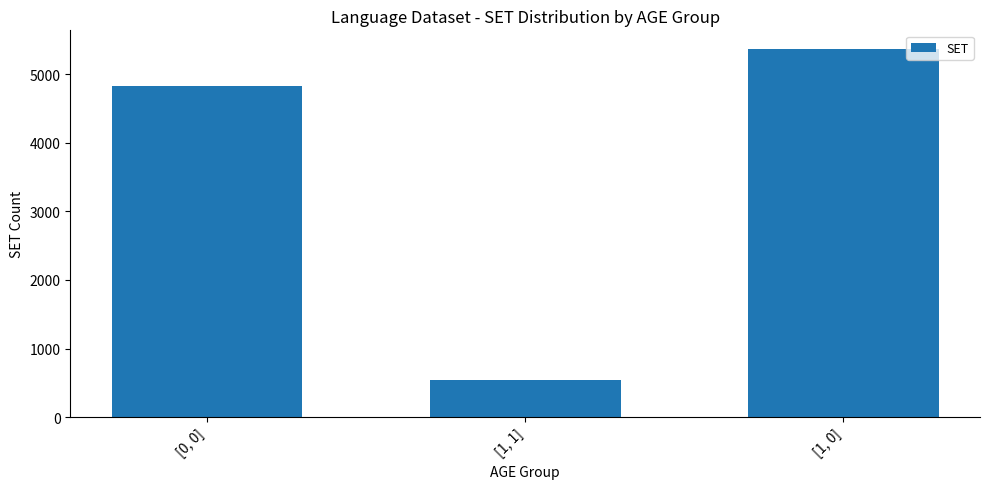

What is the smallest value displayed?

537